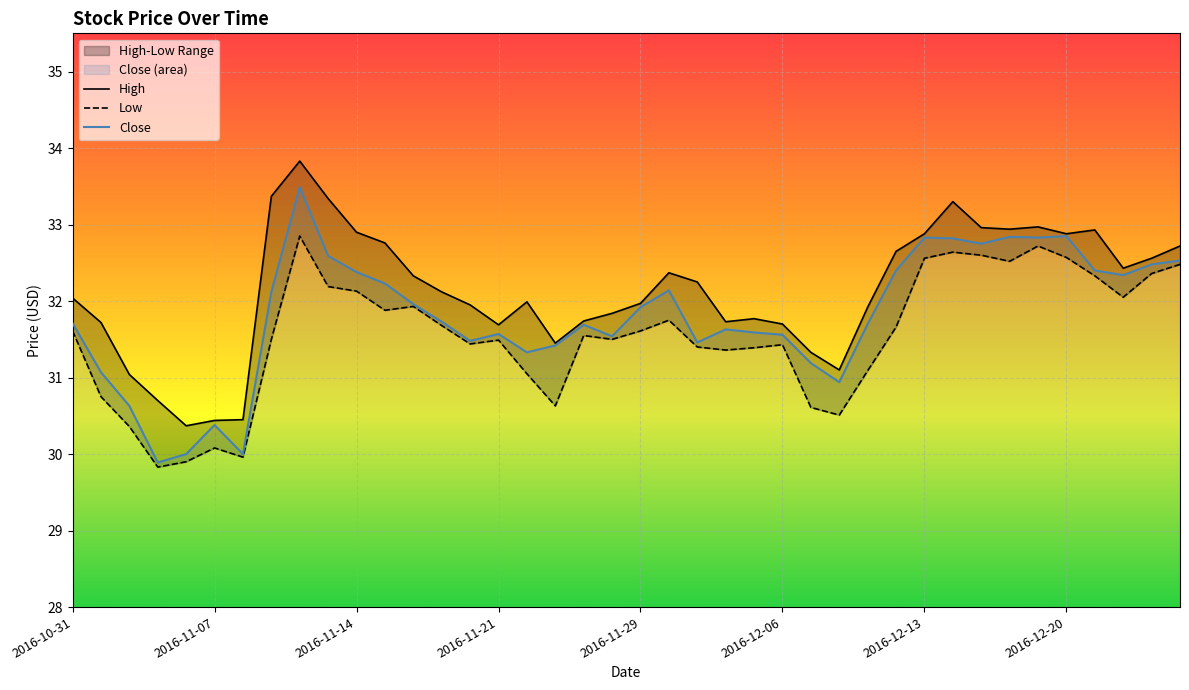

Is it true that Low equals 31.4 at 2016-11-18?

True